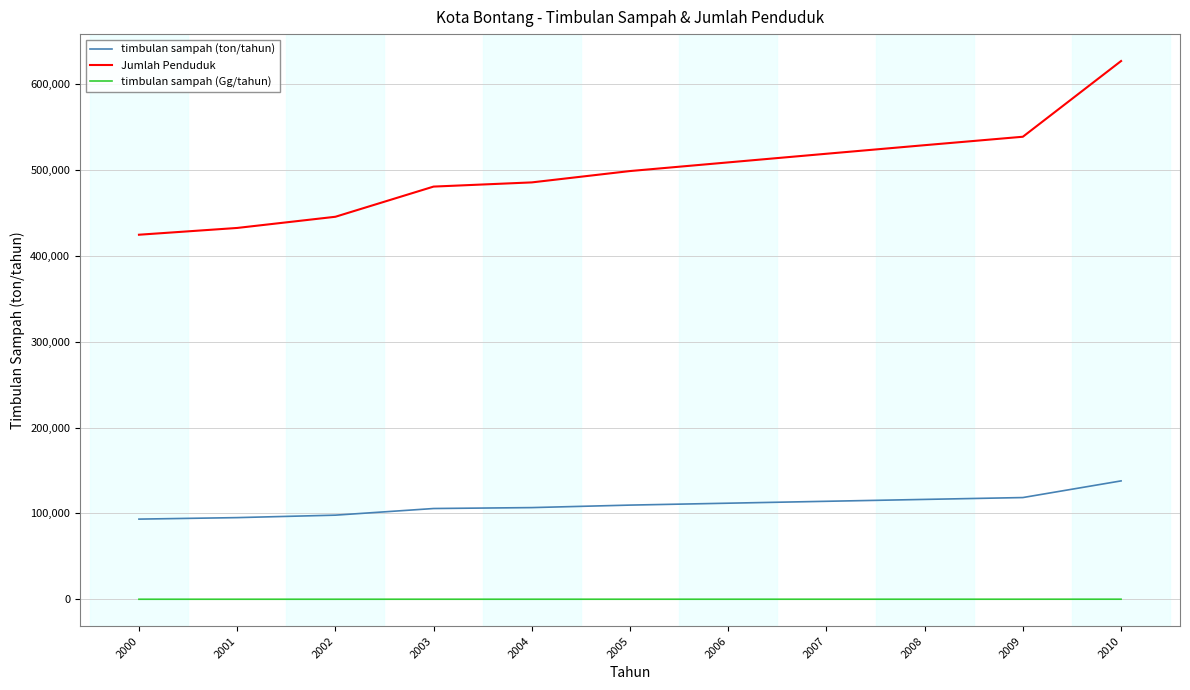

Read the timbulan sampah (ton/tahun) value at 2001.

95115.7